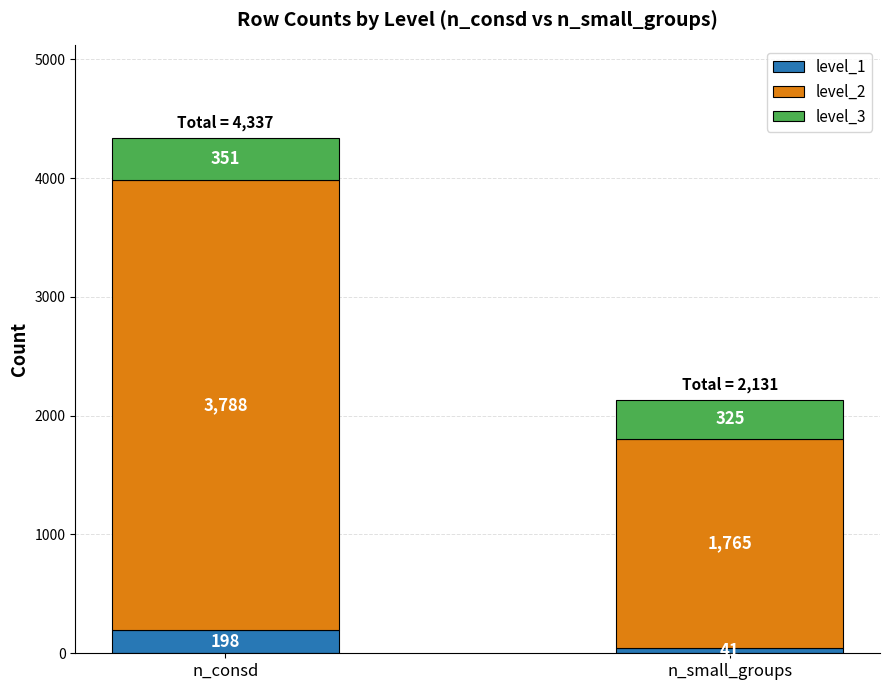

What is the total value across all series at n_small_groups?

2131